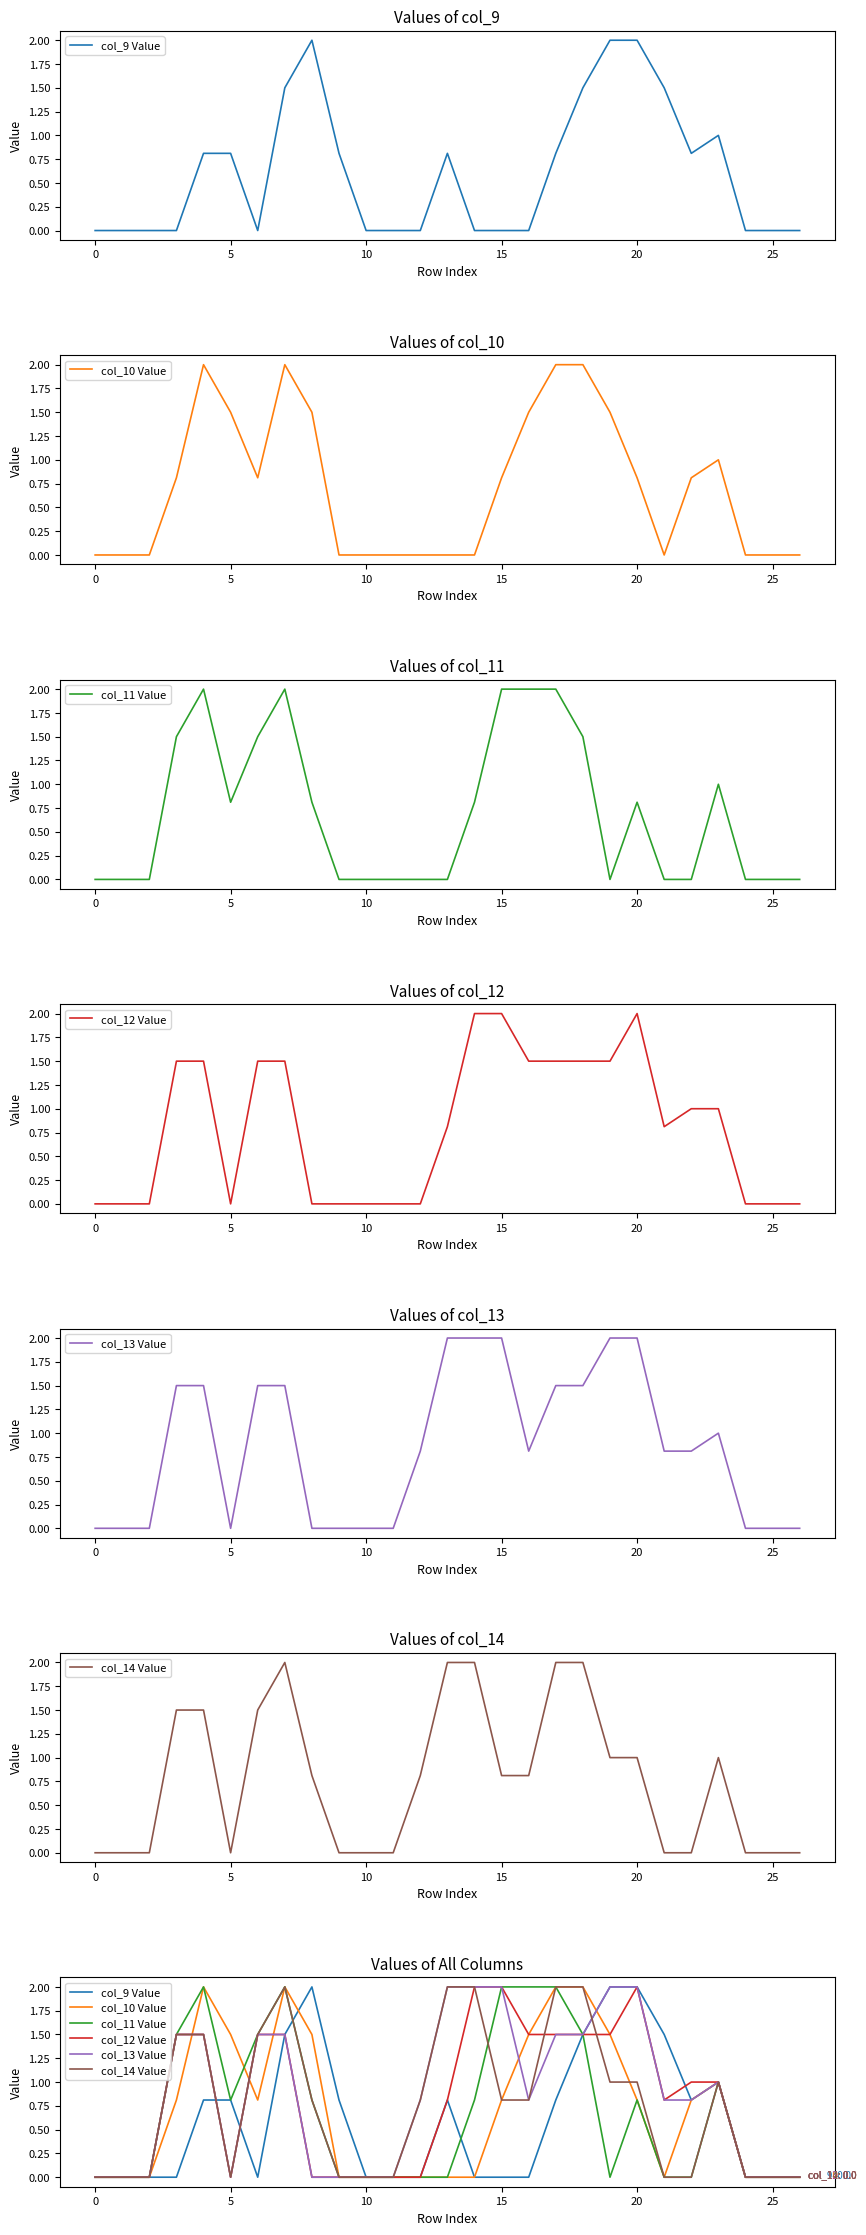

True or false: col_12 Value and col_11 Value intersect in this chart.

False